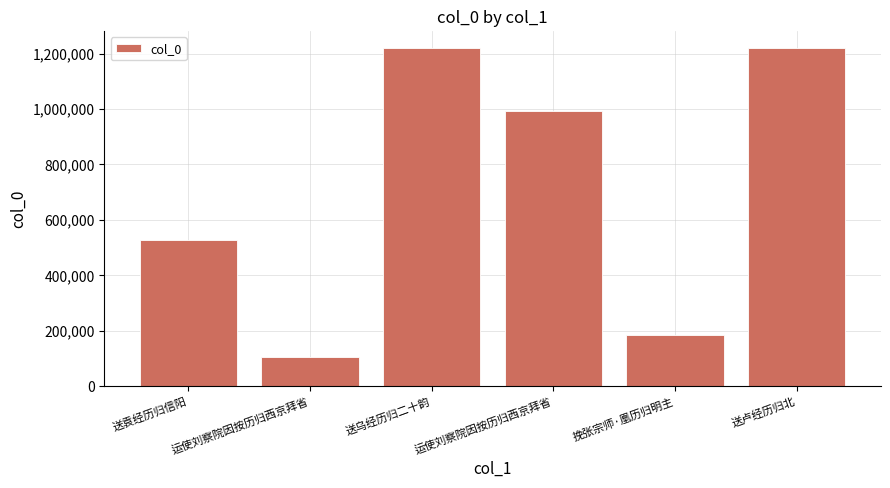

List the labels in order of value, smallest first.

运使刘察院因按历归西京拜省, 挽张宗师·凰历归明主, 送袁经历归信阳, 运使刘察院因按历归西京拜省, 送乌经历归二十韵, 送卢经历归北